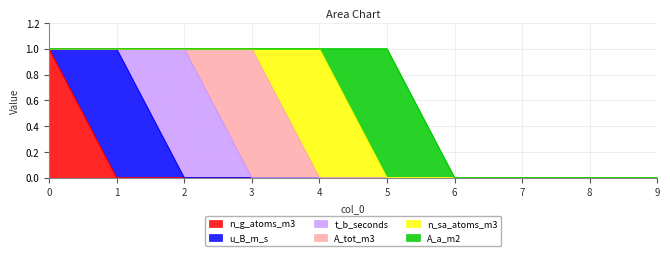

At how many categories does at least one series exceed 0?

6